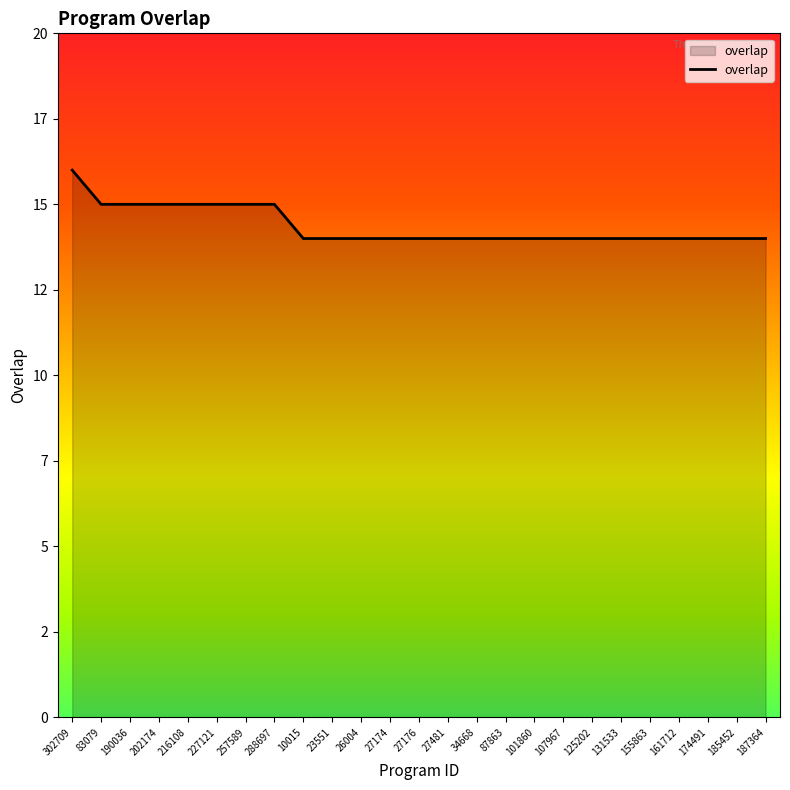

At which label is the value closest to 15?

83079